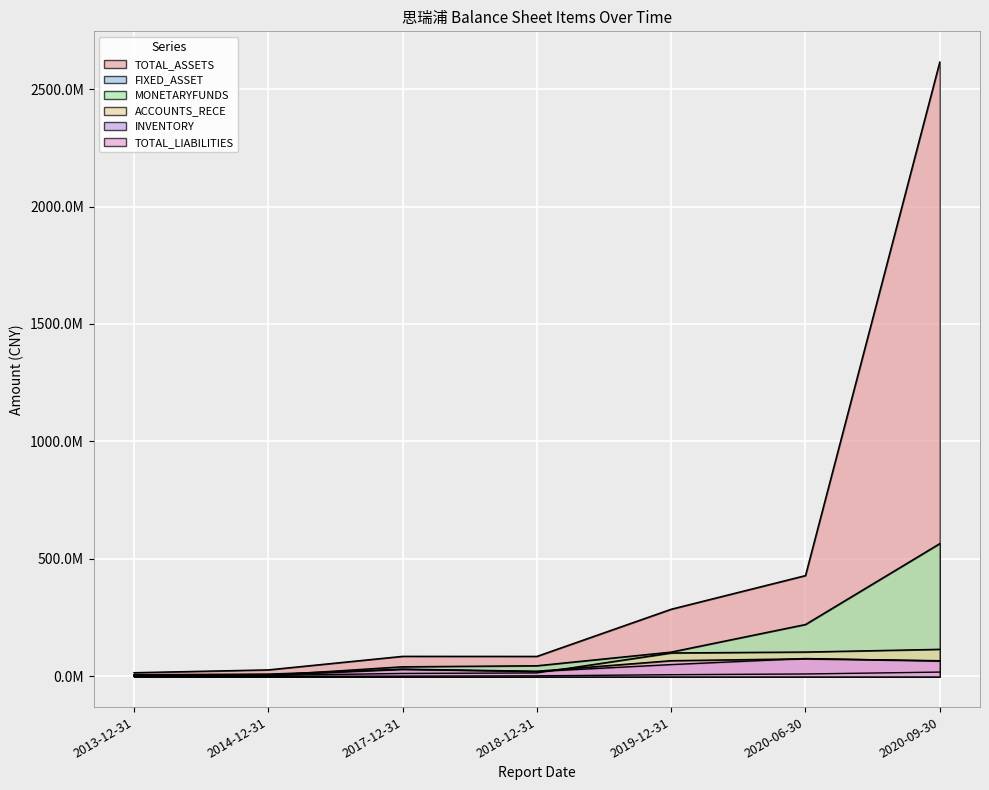

Does the chart display data point markers on the line(s)?

No